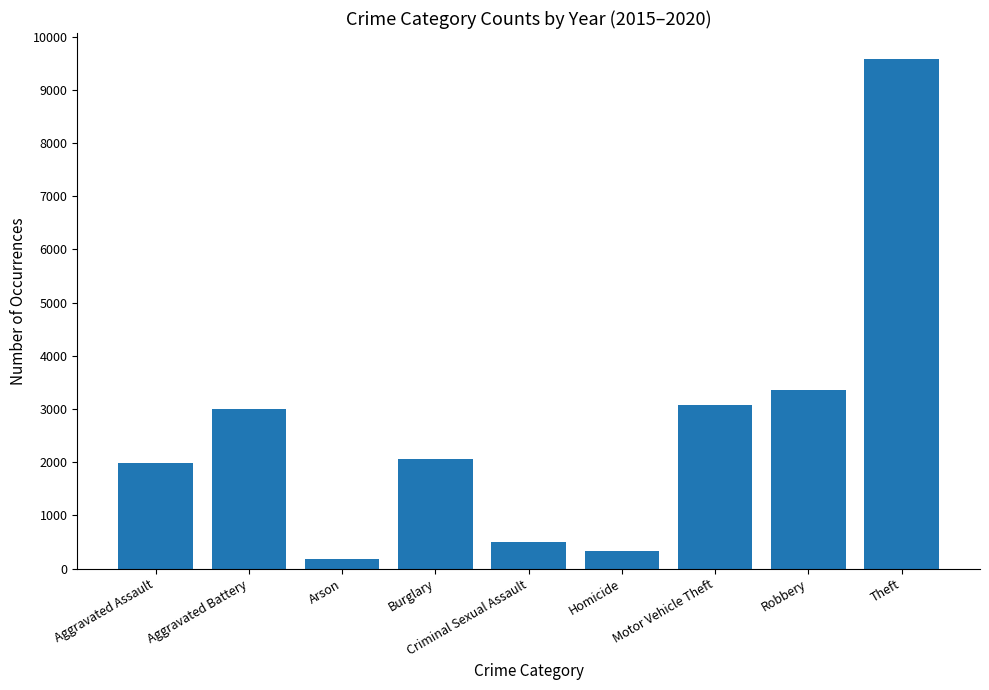

Count the number of data series in this chart.

1